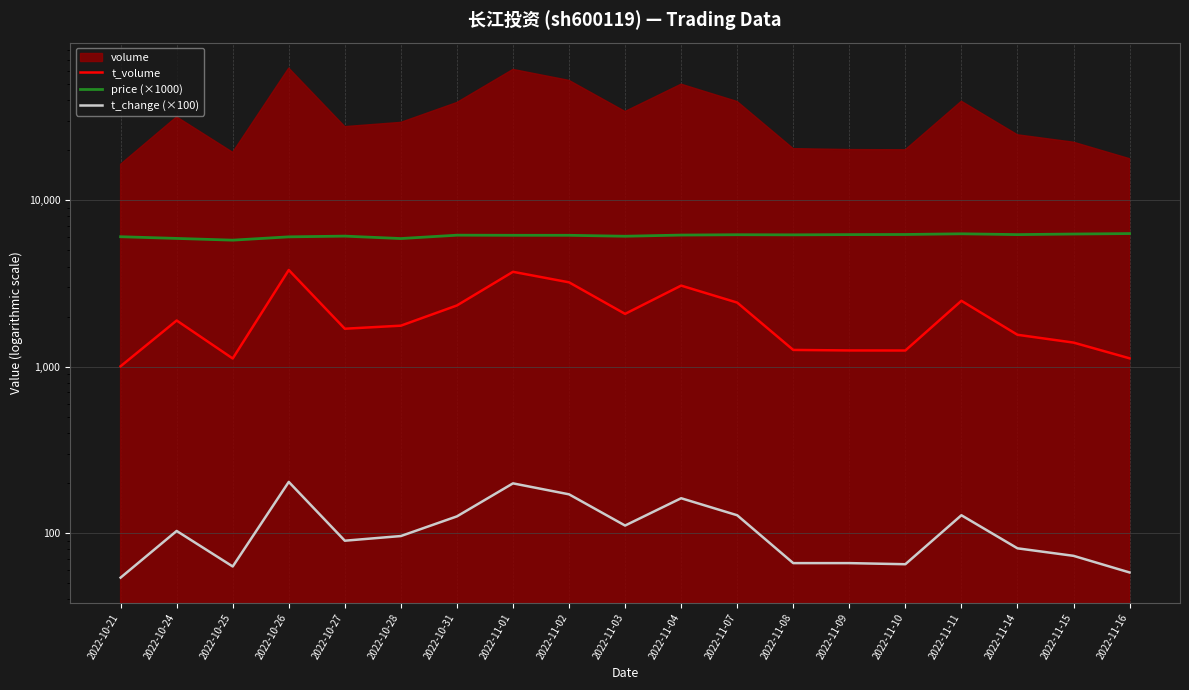

What position from the left is 2022-11-11?

16